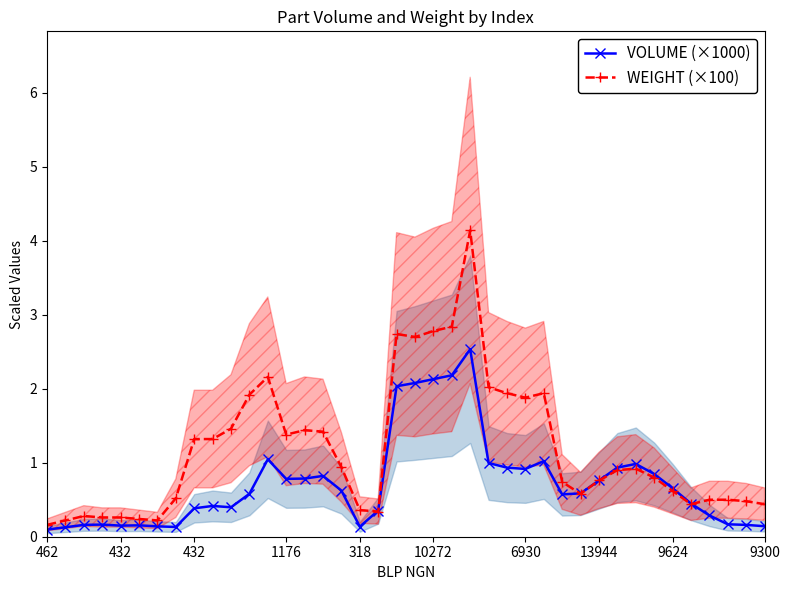

Is the value of VOLUME (×1000) at 13 greater than the value of WEIGHT (×100) at 16?

No